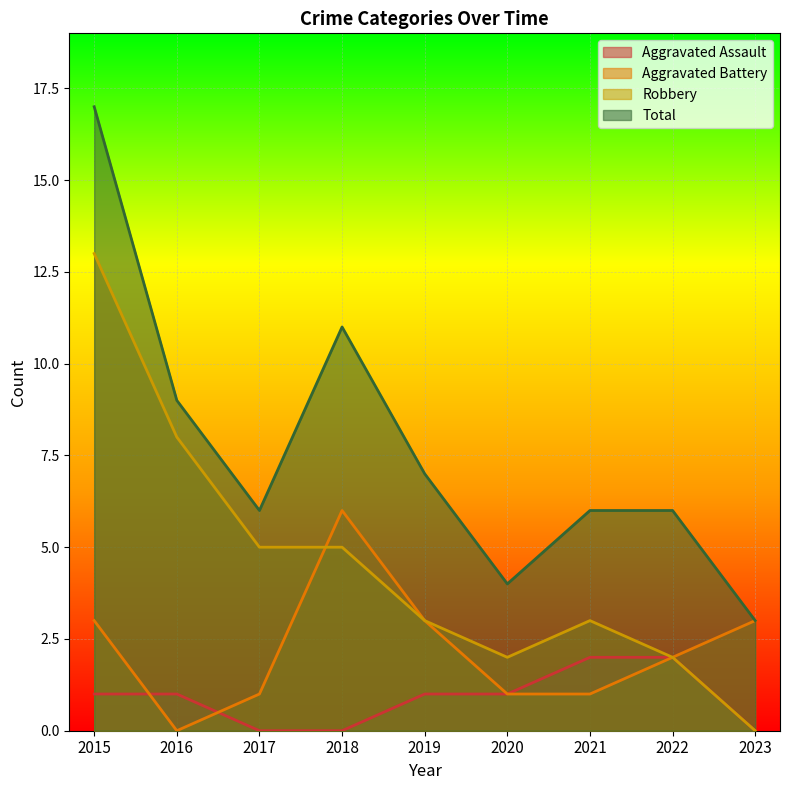

Reading right to left, list all the values displayed in this chart.

Aggravated Assault: 2023=0	2022=2	2021=2	2020=1	2019=1	2018=0	2017=0	2016=1	2015=1
Aggravated Battery: 2023=3	2022=2	2021=1	2020=1	2019=3	2018=6	2017=1	2016=0	2015=3
Robbery: 2023=0	2022=2	2021=3	2020=2	2019=3	2018=5	2017=5	2016=8	2015=13
Total: 2023=3	2022=6	2021=6	2020=4	2019=7	2018=11	2017=6	2016=9	2015=17